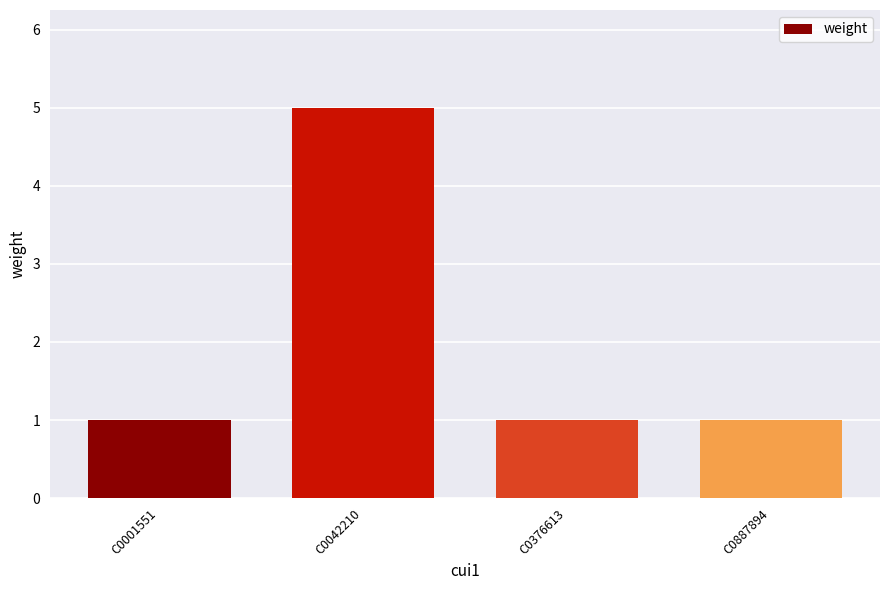

How many bars are there in total?

4